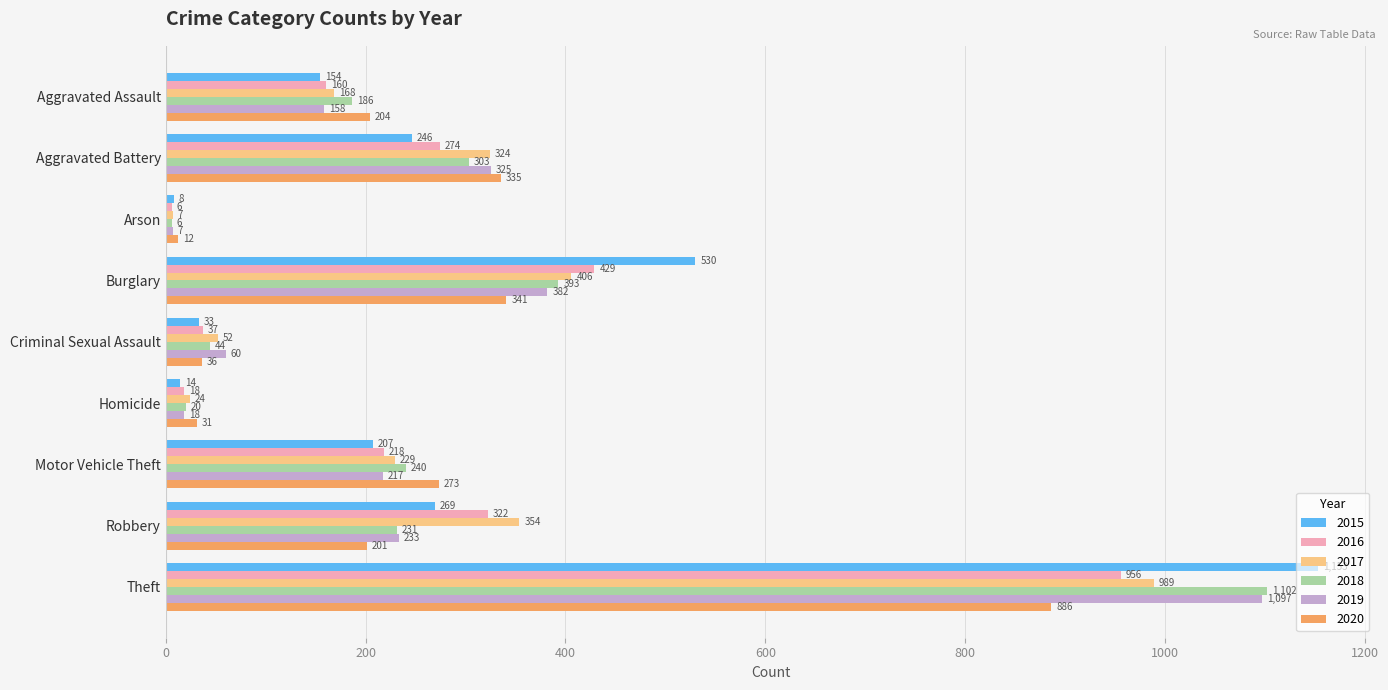

Which series has the largest total across all categories?

2015